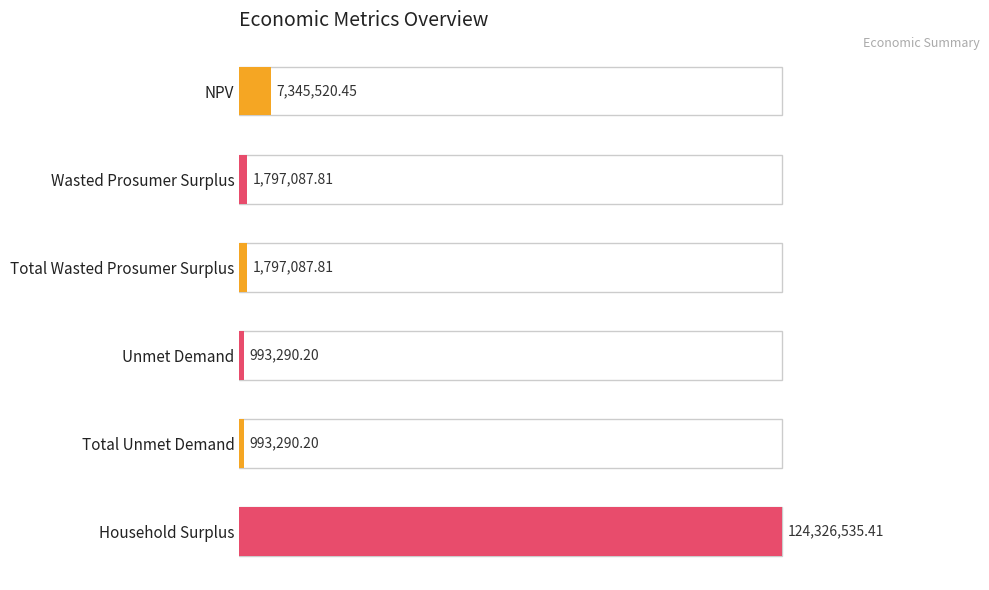

Which label corresponds to the largest value in the chart?

Household Surplus